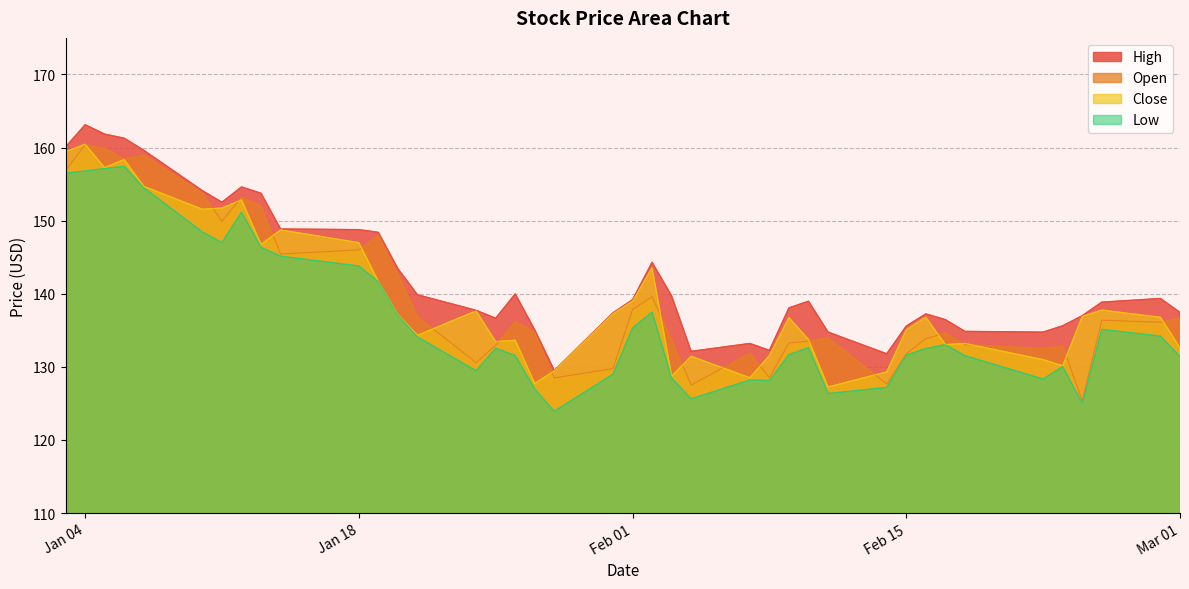

What is the difference between the highest and lowest values at 2022-02-25?

3.7